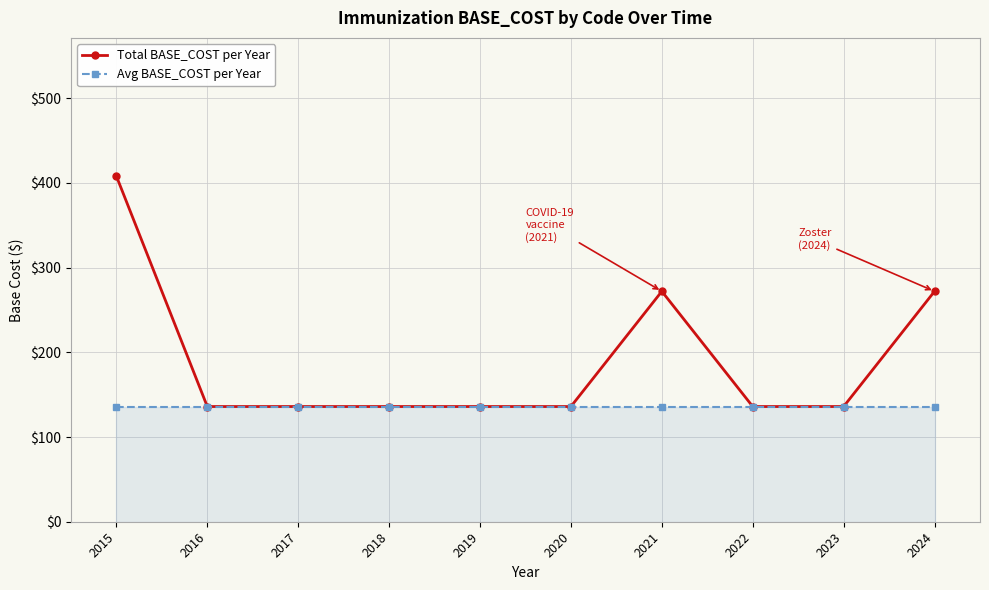

What is the minimum value for Total BASE_COST per Year?

136